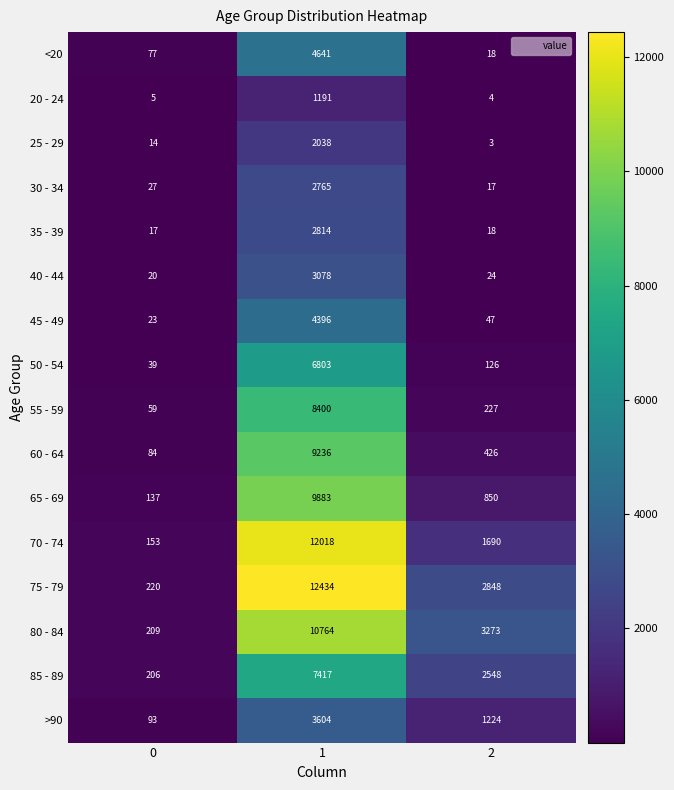

What is the difference between the 45 - 49 values at 2 and 0?

24